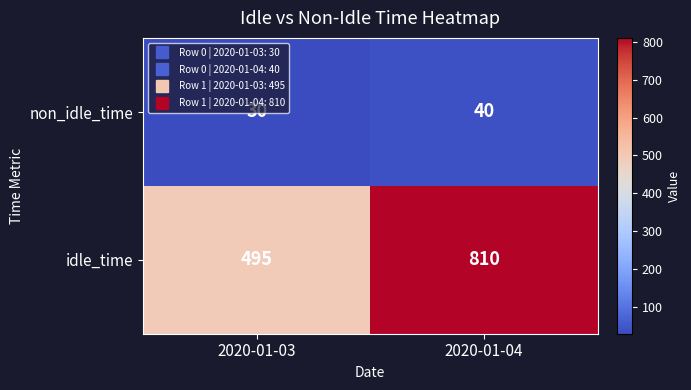

What is the spread (max minus min) of values at 2020-01-04?

770